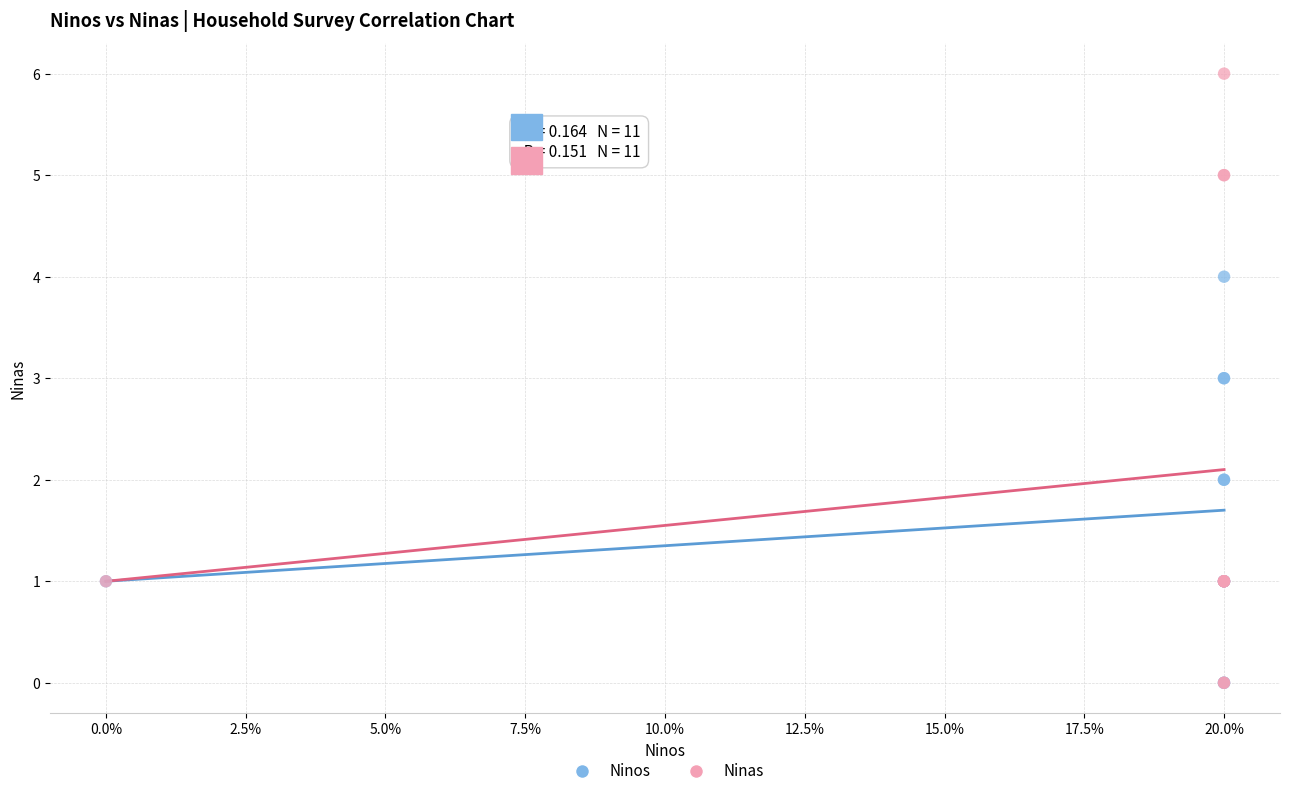

Which series has the largest Y range (max minus min)?

Ninas